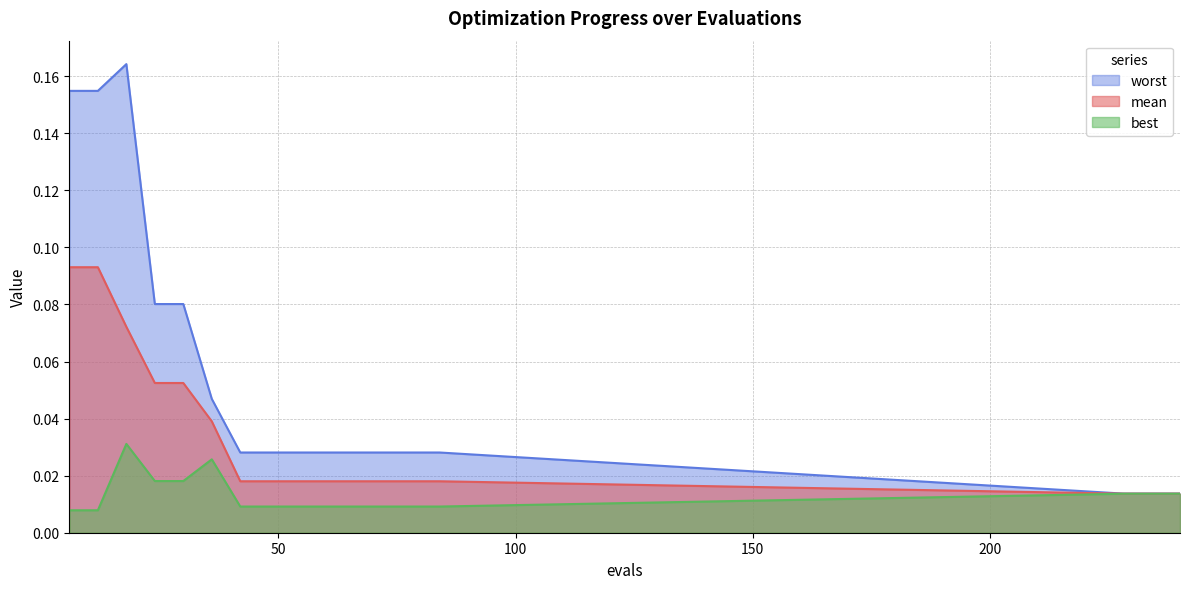

Reading left to right, transcribe all the data shown in this chart.

mean: 6=0.1	12=0.1	18=0.1	24=0.1	30=0.1	36=0.0	42=0.0	48=0.0	54=0.0	60=0.0	66=0.0	72=0.0	78=0.0	84=0.0	228=0.0	234=0.0	240=0.0
best: 6=0.0	12=0.0	18=0.0	24=0.0	30=0.0	36=0.0	42=0.0	48=0.0	54=0.0	60=0.0	66=0.0	72=0.0	78=0.0	84=0.0	228=0.0	234=0.0	240=0.0
worst: 6=0.2	12=0.2	18=0.2	24=0.1	30=0.1	36=0.0	42=0.0	48=0.0	54=0.0	60=0.0	66=0.0	72=0.0	78=0.0	84=0.0	228=0.0	234=0.0	240=0.0